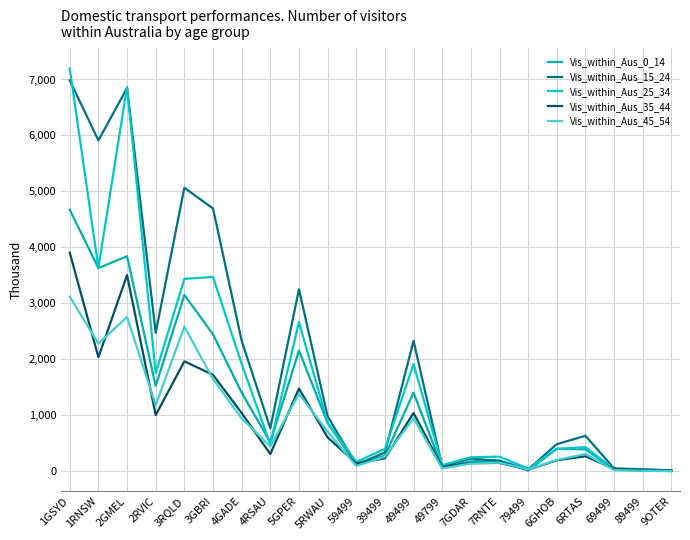

Between 4RSAU and 49499, which is larger?

49499